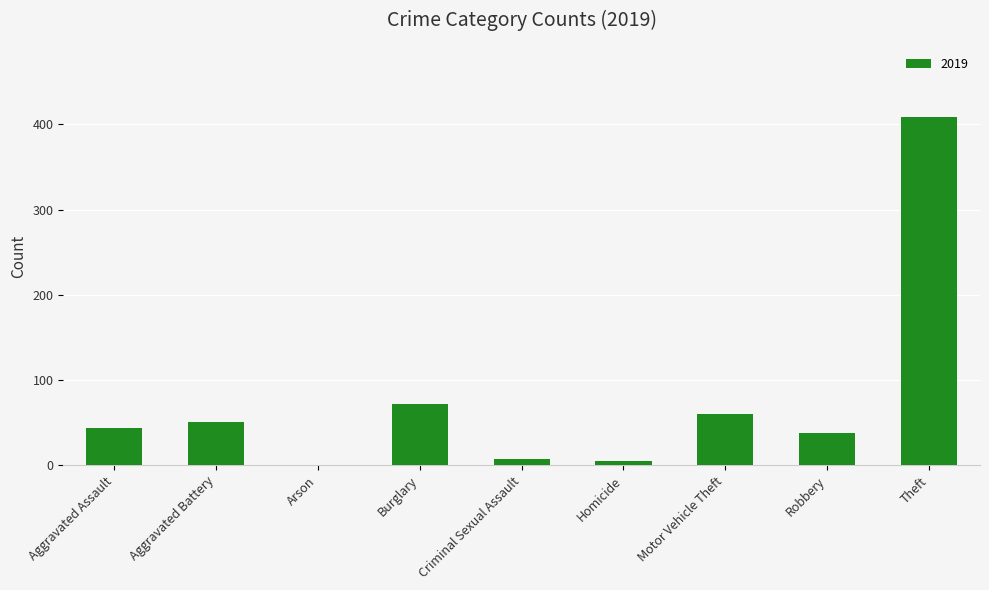

What value does the data have at Theft?

409